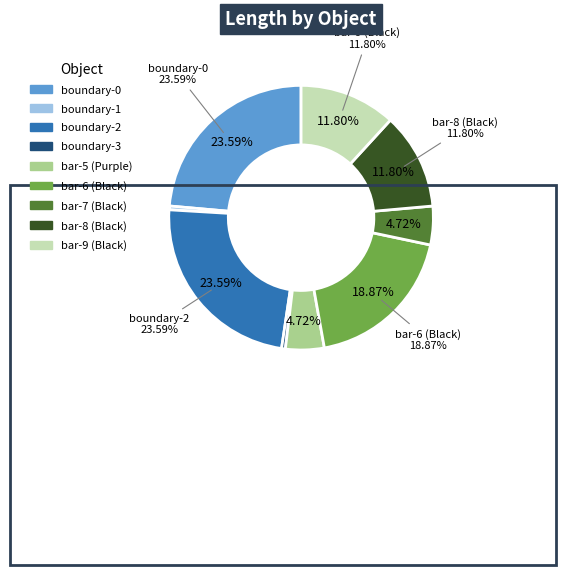

The bar-5 (Purple) slice represents 1% of the pie. True or false?

False